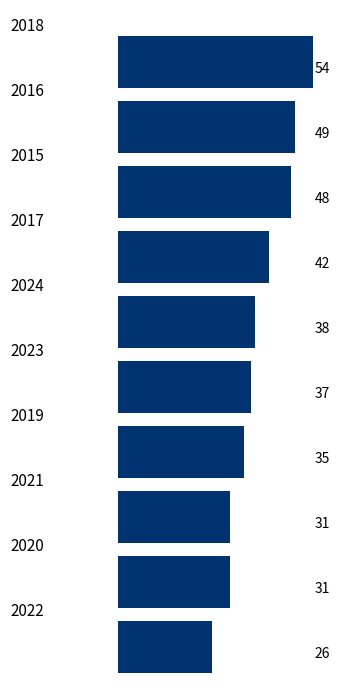

What is the maximum value shown in the chart?

54